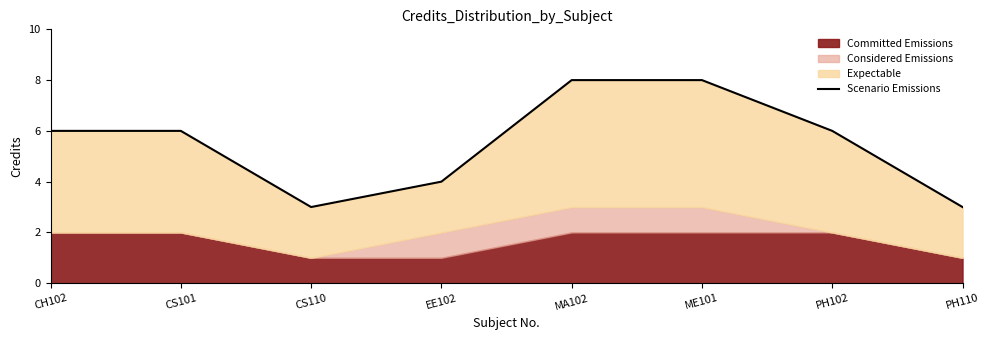

What is the label of the 3rd point from the right?

ME101